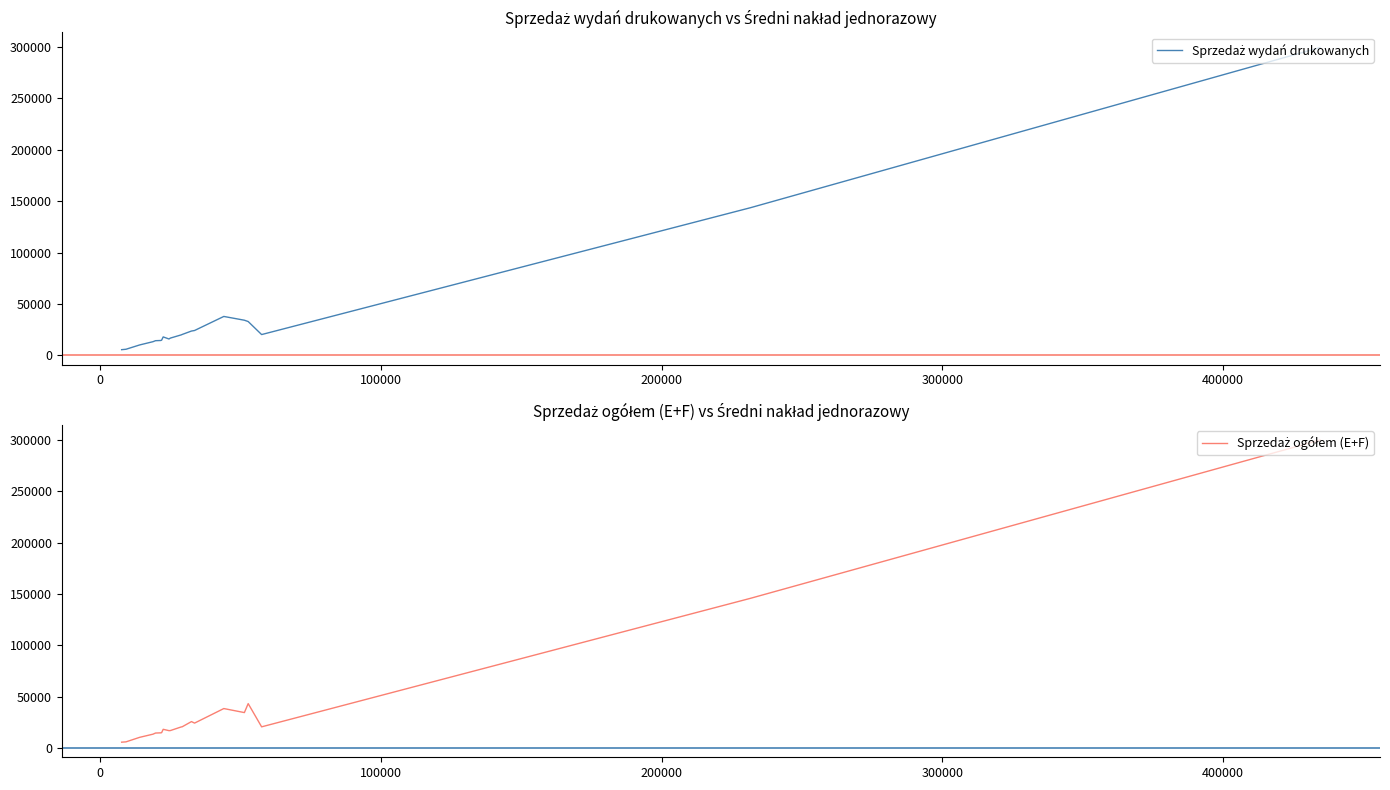

How many interior local peaks does the Sprzedaż ogółem (E+F) series have?

4